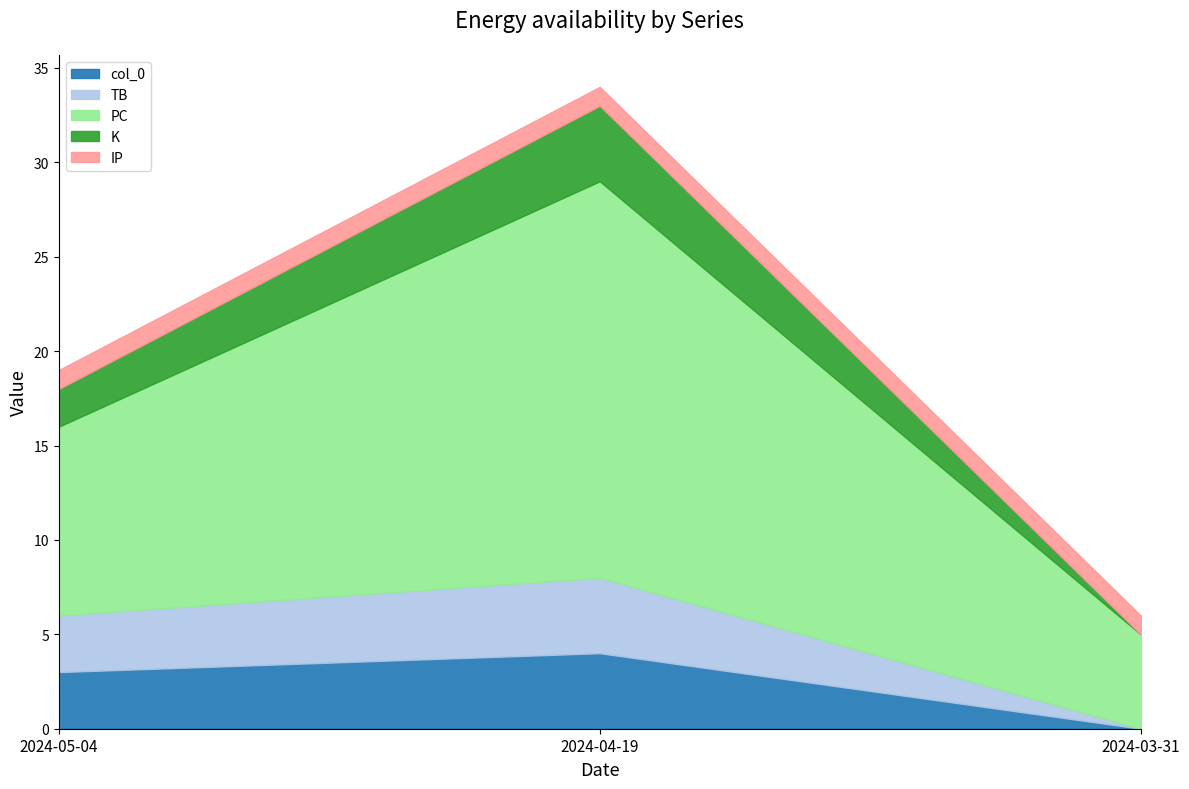

What is the average value of the PC series?

12